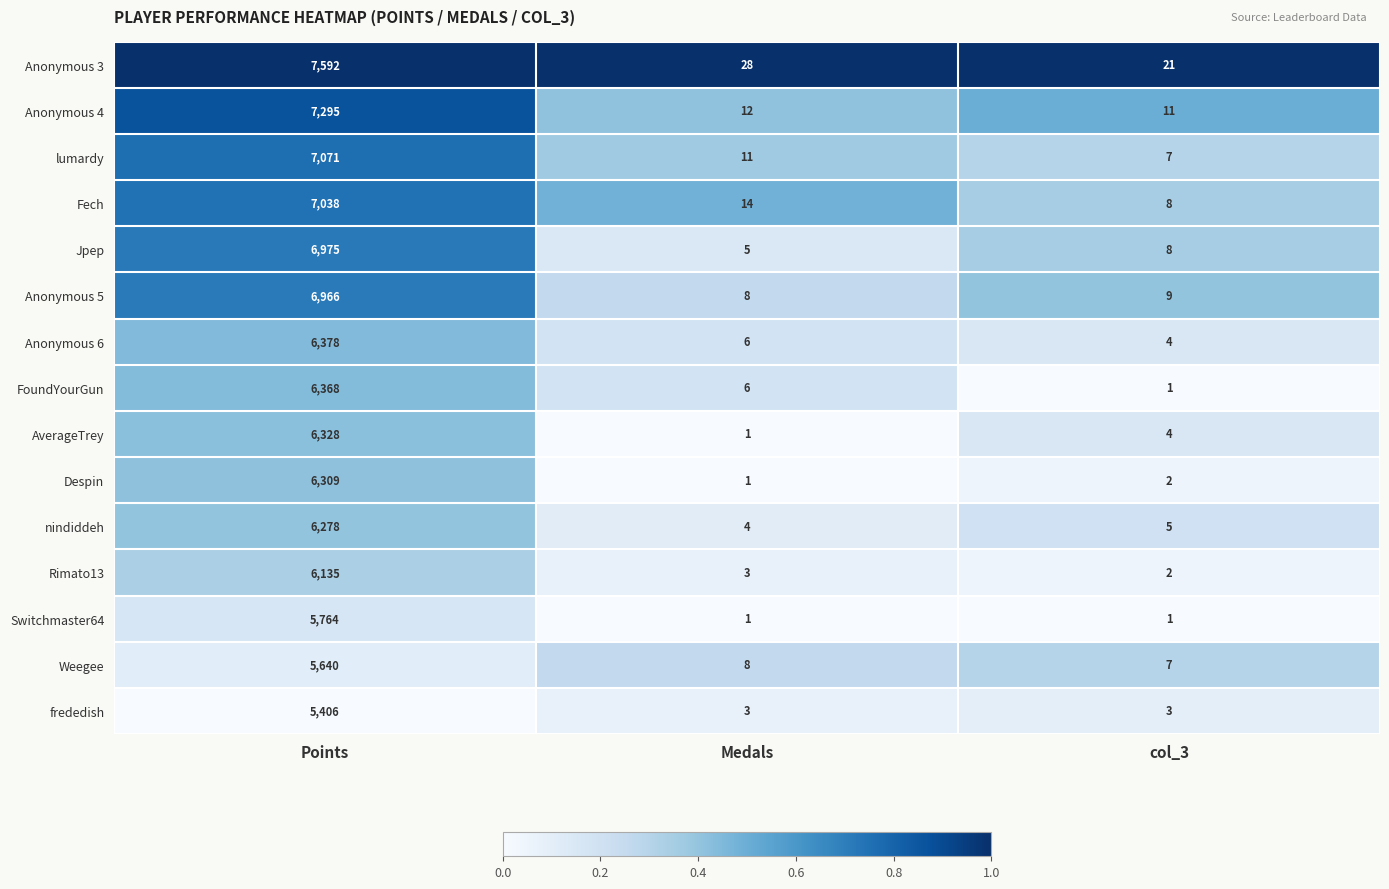

What is the total value across all series at Medals?

111